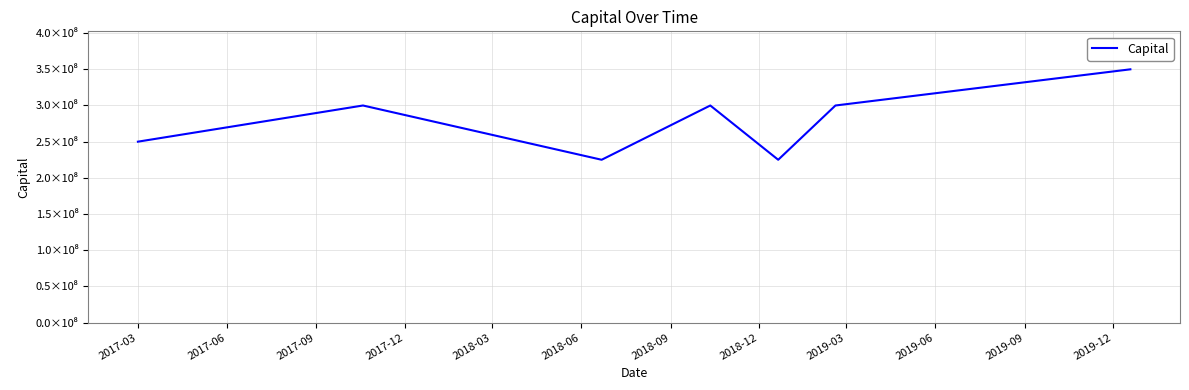

Does the chart have visible grid lines?

Yes